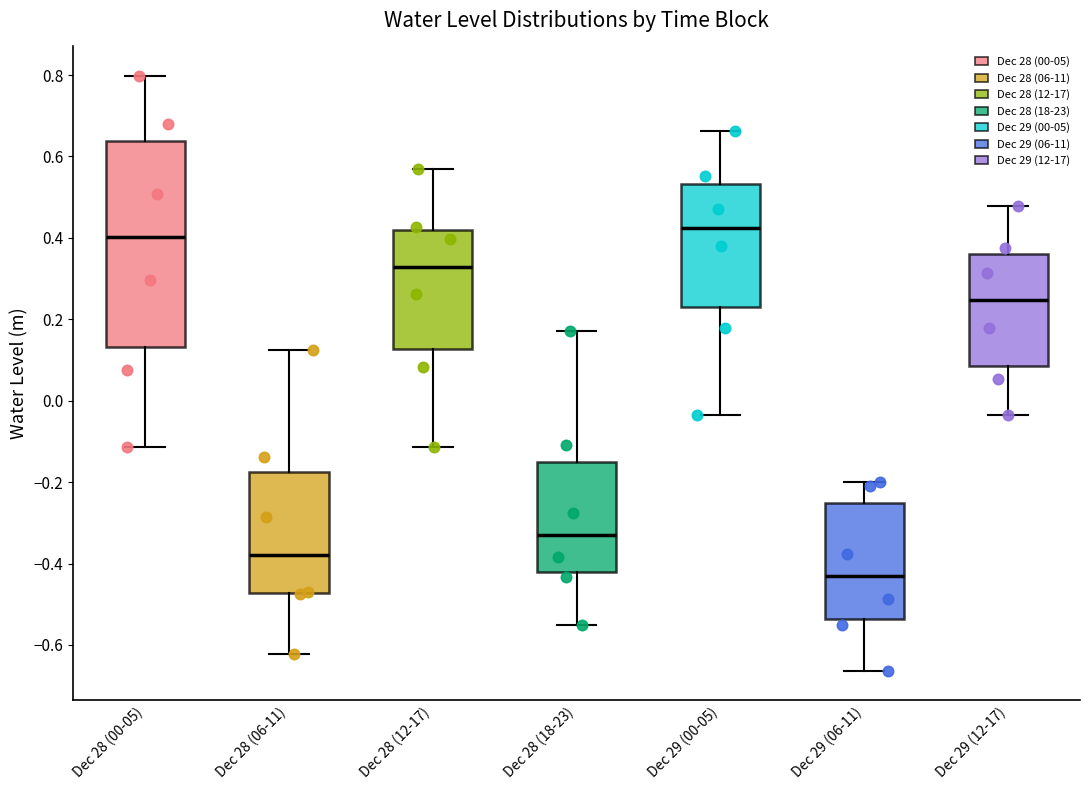

Where is the lower edge of the box for Dec 28 (06-11) on the y-axis? The values are not printed on the chart, so give them approximately, as read against the axis.

-0.48